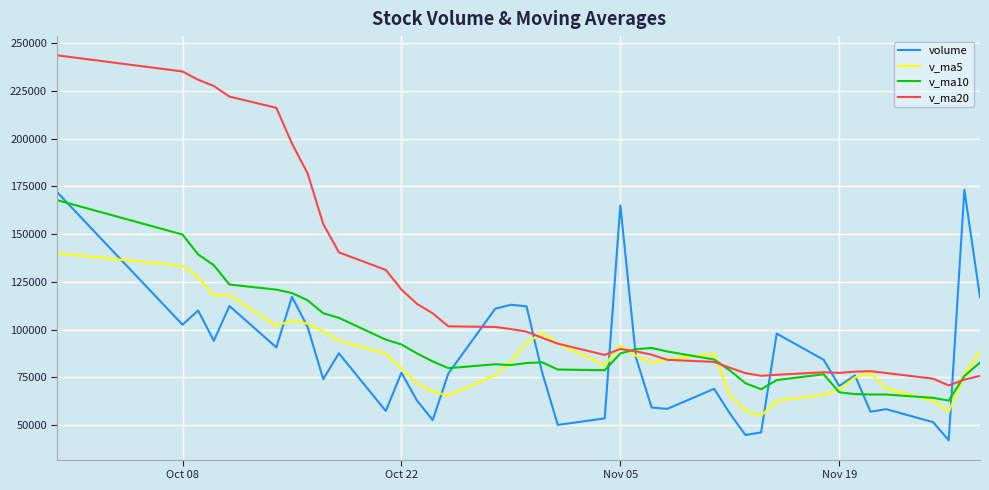

What is the maximum value for v_ma5?

139929.5